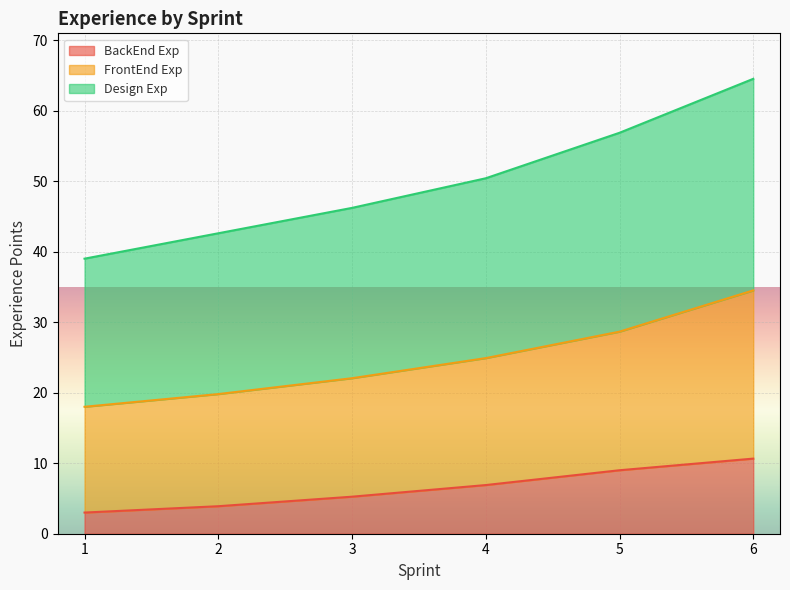

What value does the BackEnd Exp series have at 5?

9.0